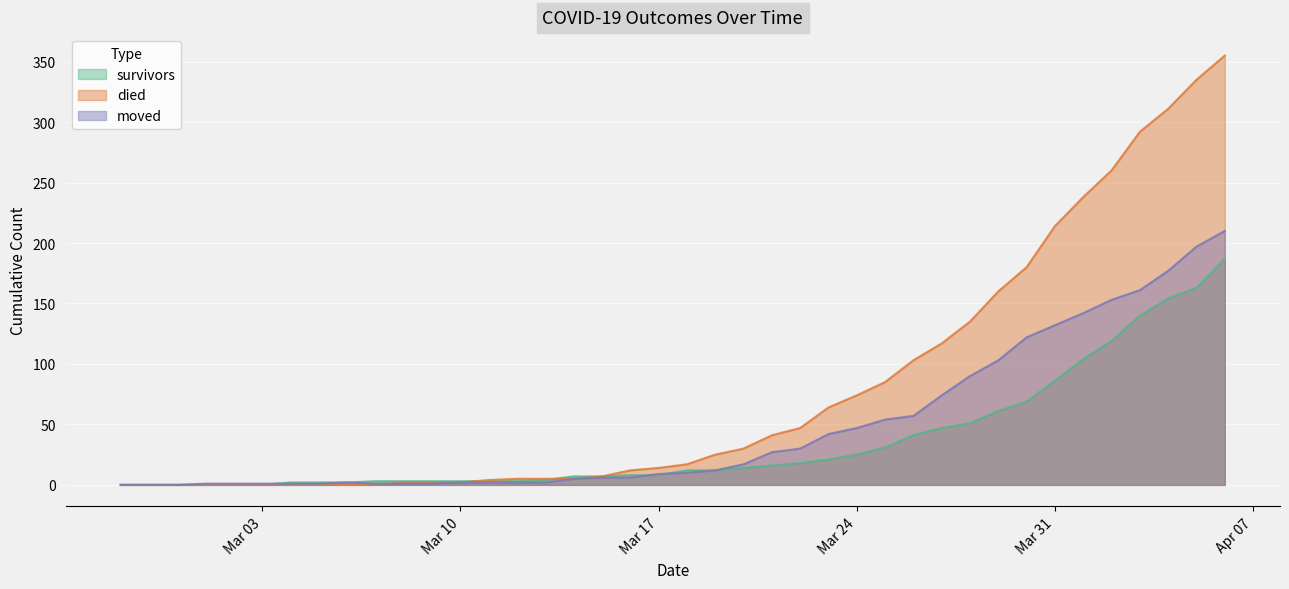

The value of died at Mar 24 is 74. True or false?

True